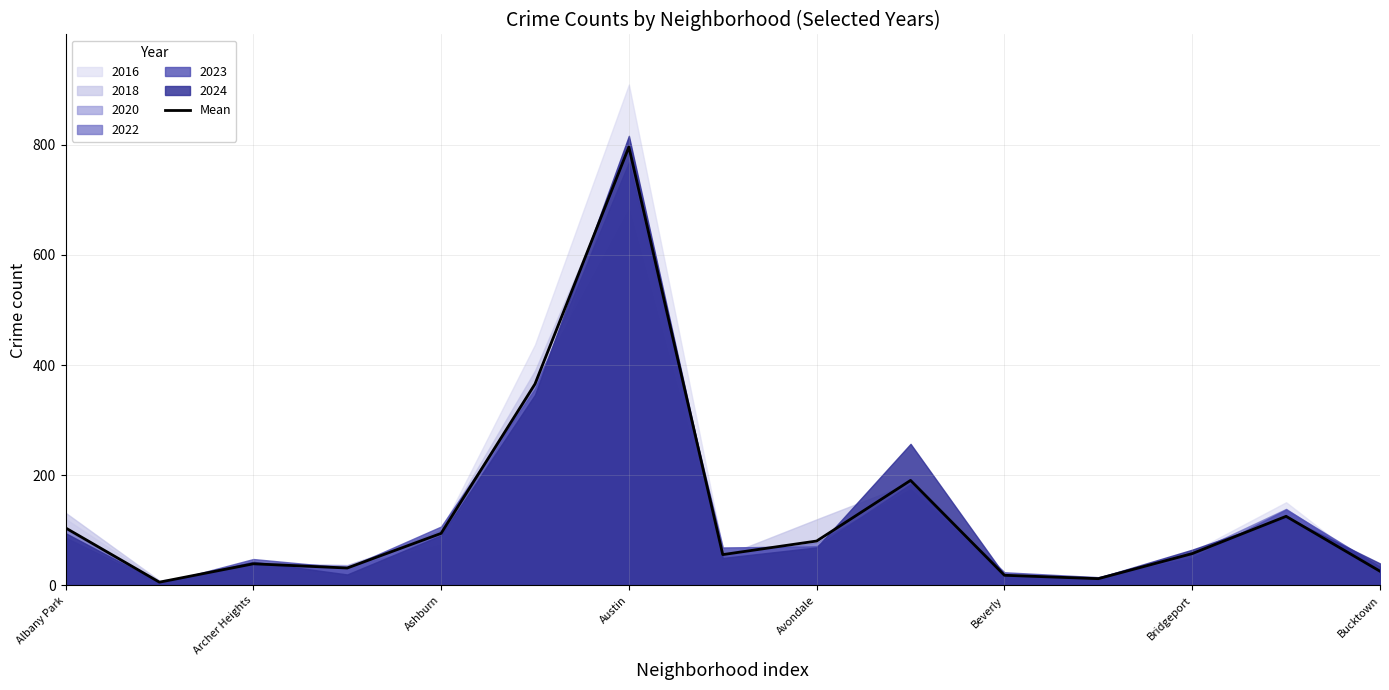

Reading right to left, extract all data points from this chart.

25.8	125.5	57.8	12.3	18.5	190.7	80.7	56.0	795.7	365.7	94.5	31.7	39.3	6.0	104.5